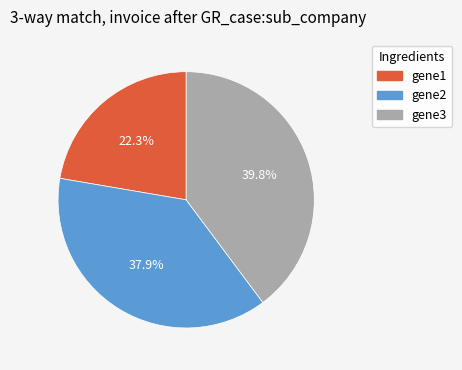

Which category has the smallest portion of the pie?

gene1